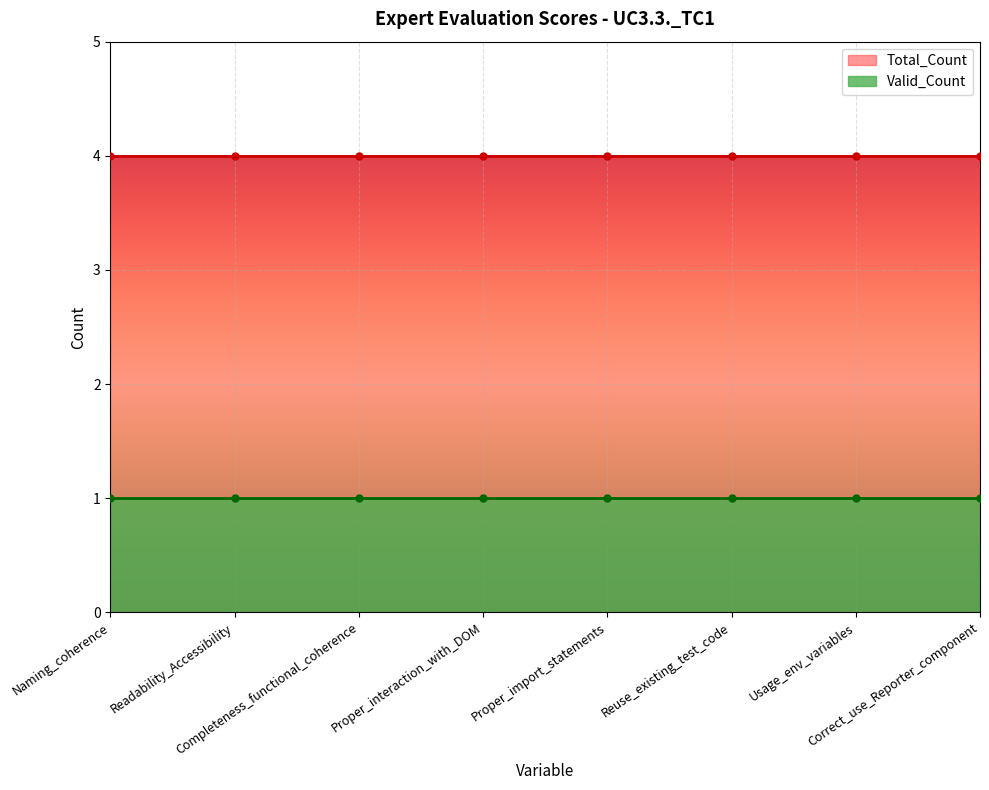

What is the difference between the highest and lowest values at Naming_coherence?

3